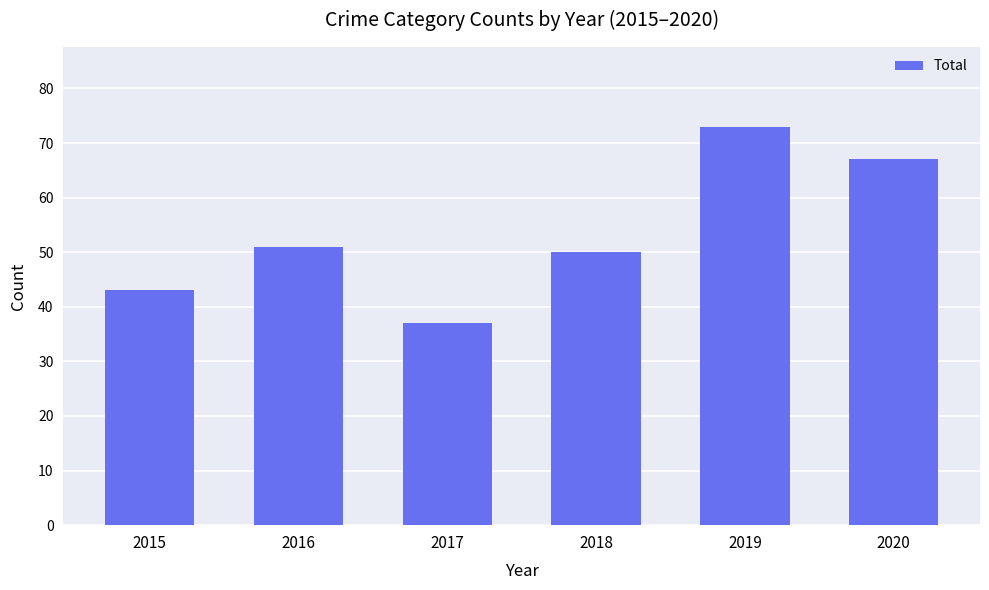

Reading right to left, extract all data points from this chart.

67	73	50	37	51	43